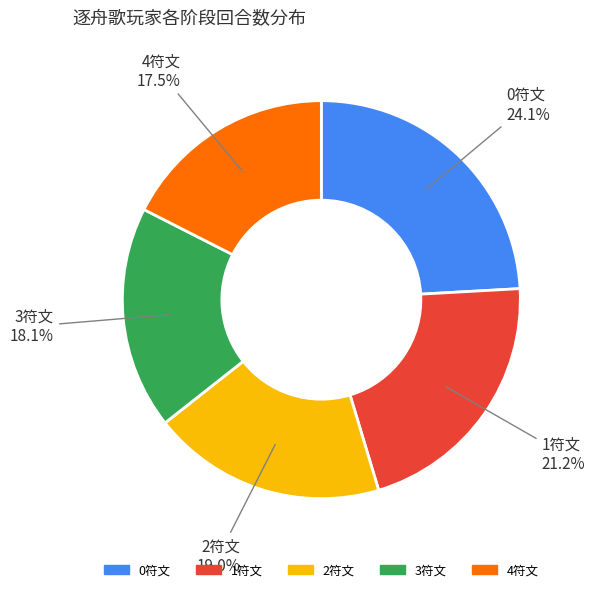

What portion of the pie excludes 4符文?

82.5%